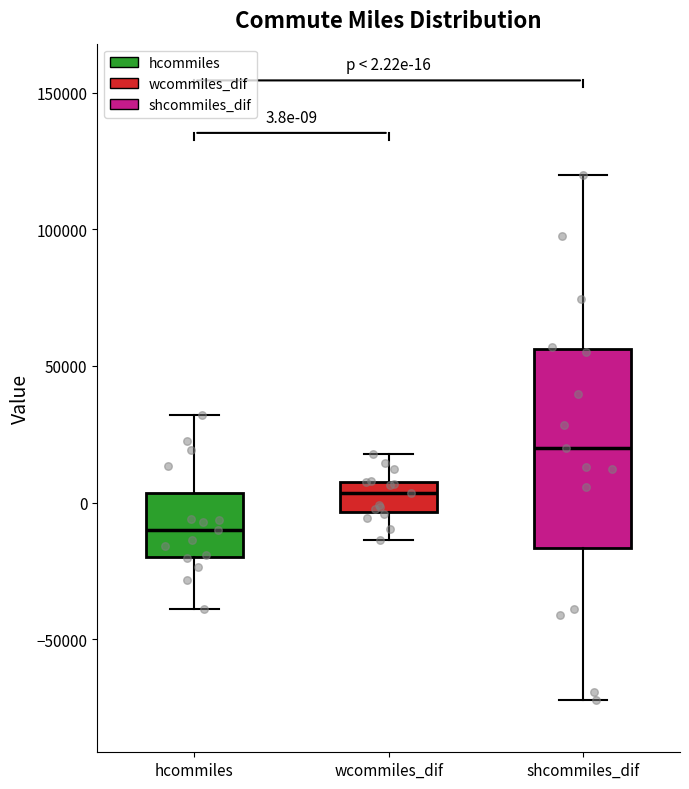

Which box is the tallest, from its lower edge to its upper edge?

shcommiles_dif